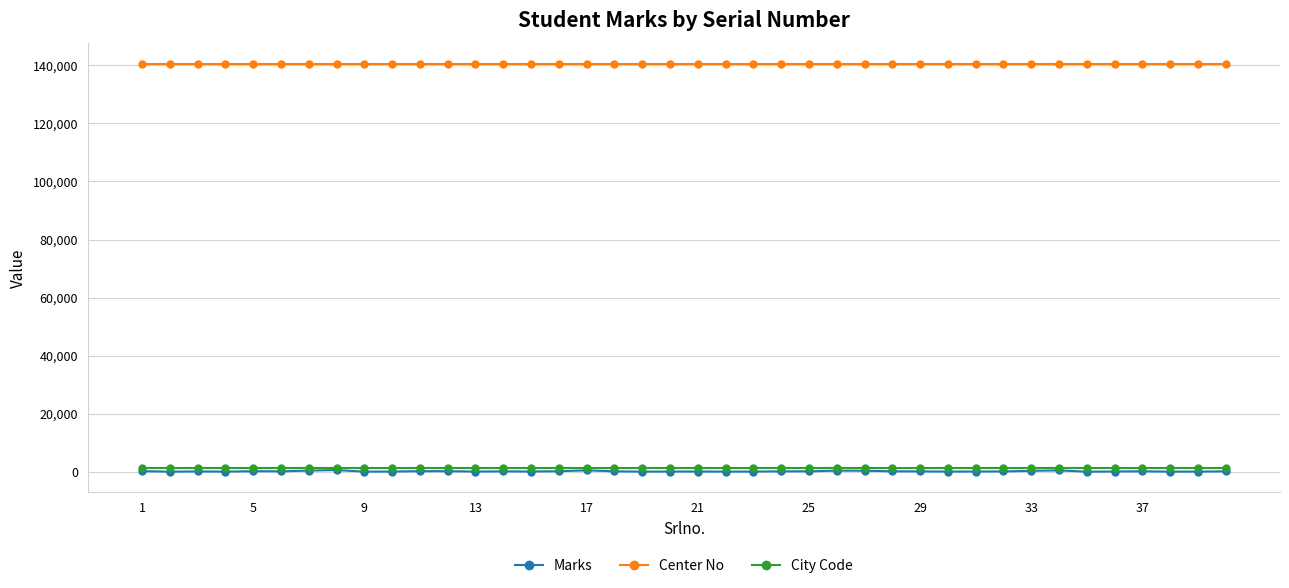

At how many categories does at least one series exceed 71599?

40